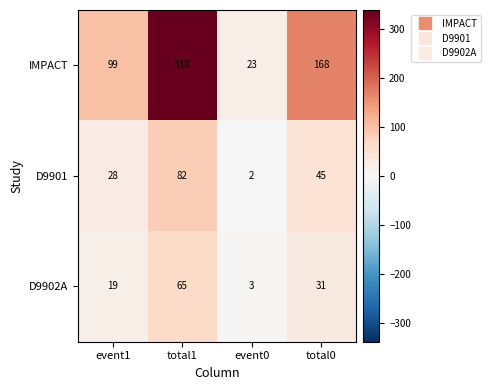

Which series has the largest total across all categories?

IMPACT